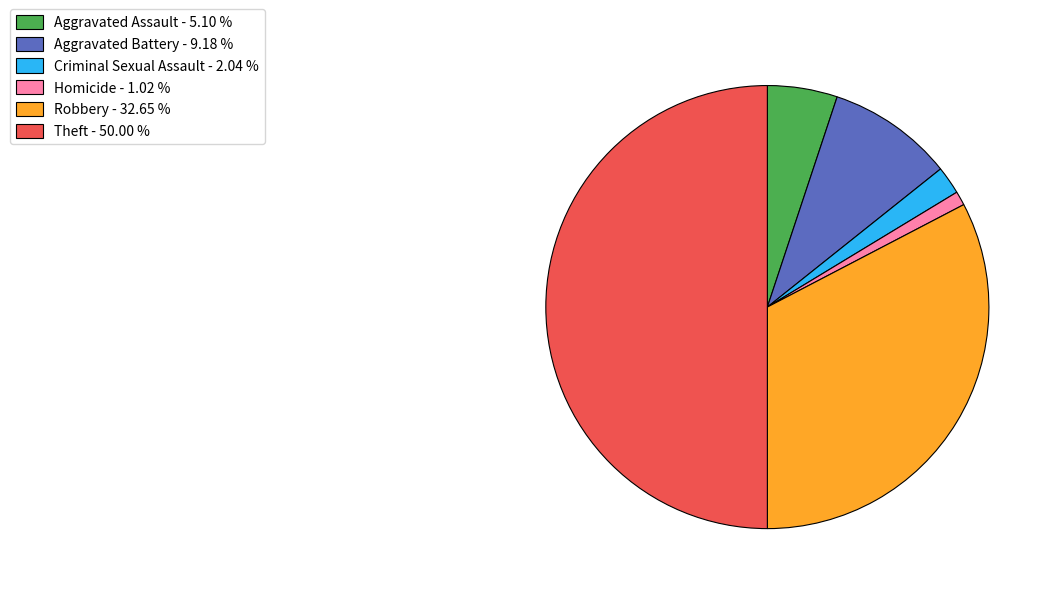

Rank the categories by value from lowest to highest.

Homicide - 1.02 %, Criminal Sexual Assault - 2.04 %, Aggravated Assault - 5.10 %, Aggravated Battery - 9.18 %, Robbery - 32.65 %, Theft - 50.00 %